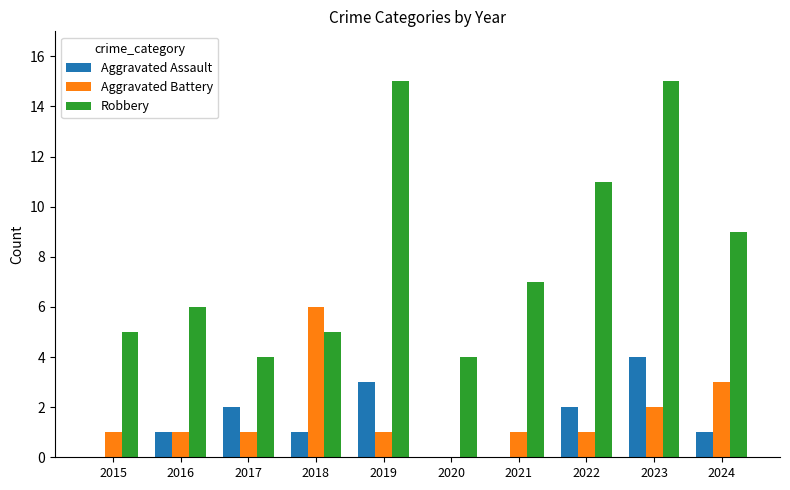

Does the chart contain stacked bars?

No